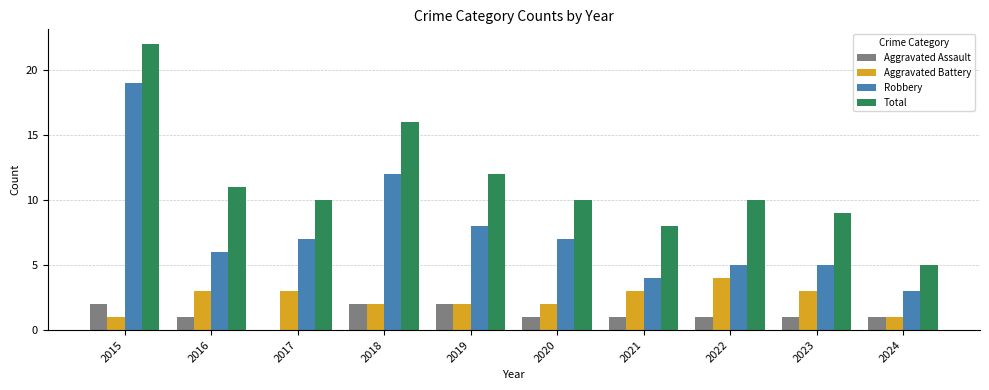

What is the highest value of the Total series?

22